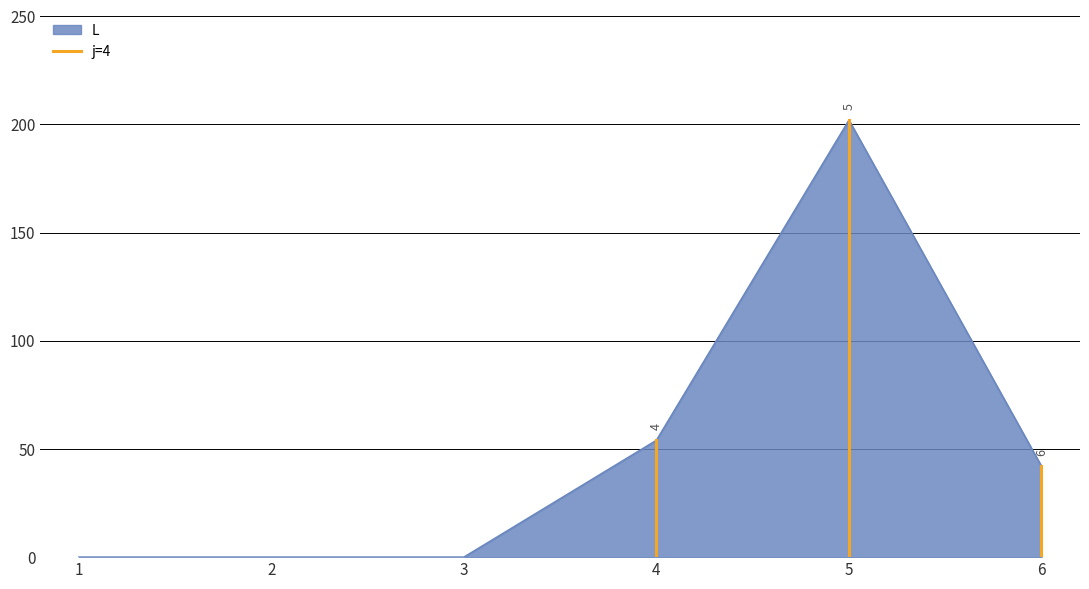

The value of L at 6 is 42. True or false?

True